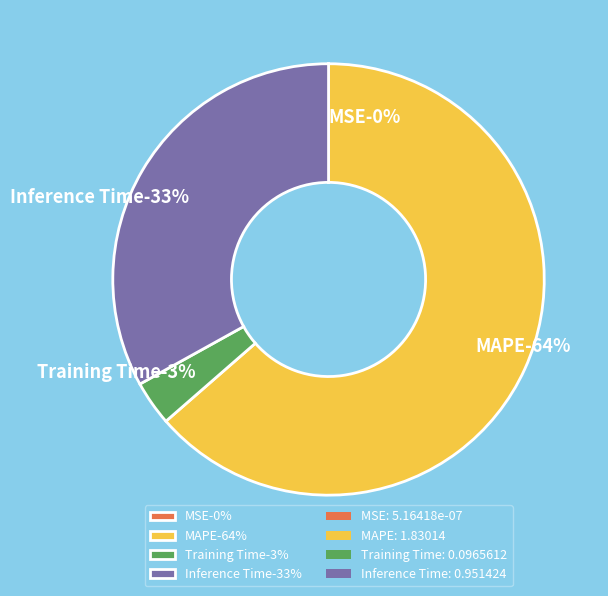

To the nearest percent, what is the difference between the MAPE and Inference Time slice percentages?

31%